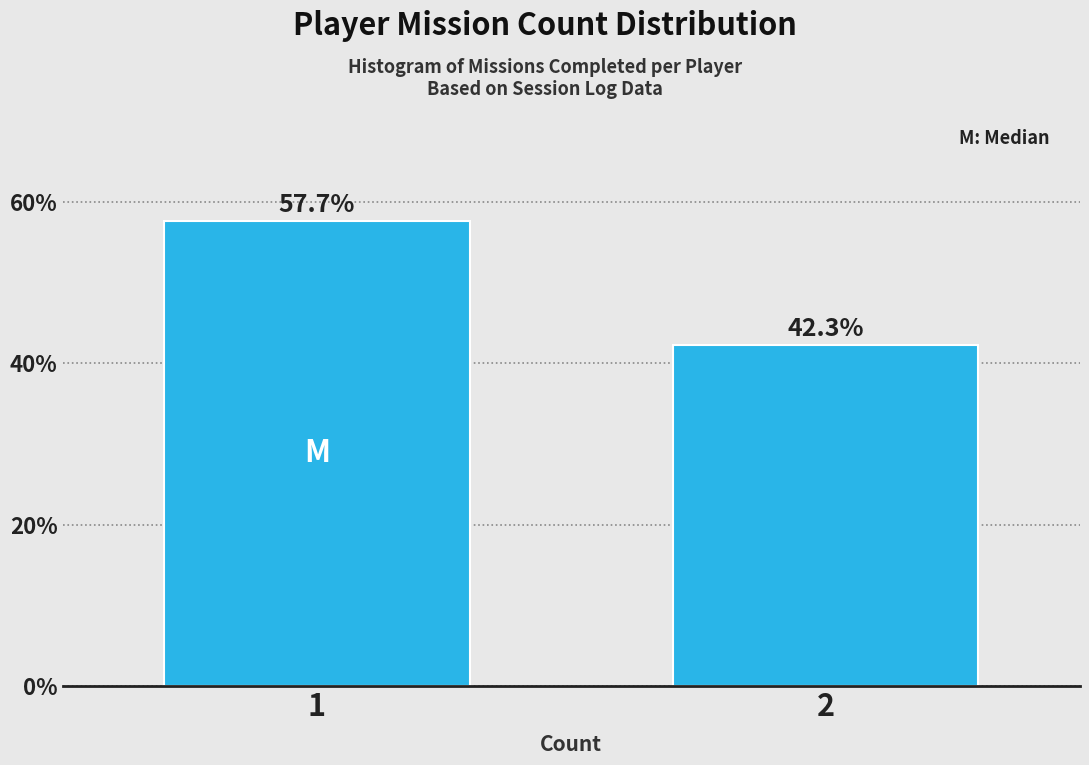

Reading left to right, list all the values displayed in this chart.

57.7	42.3